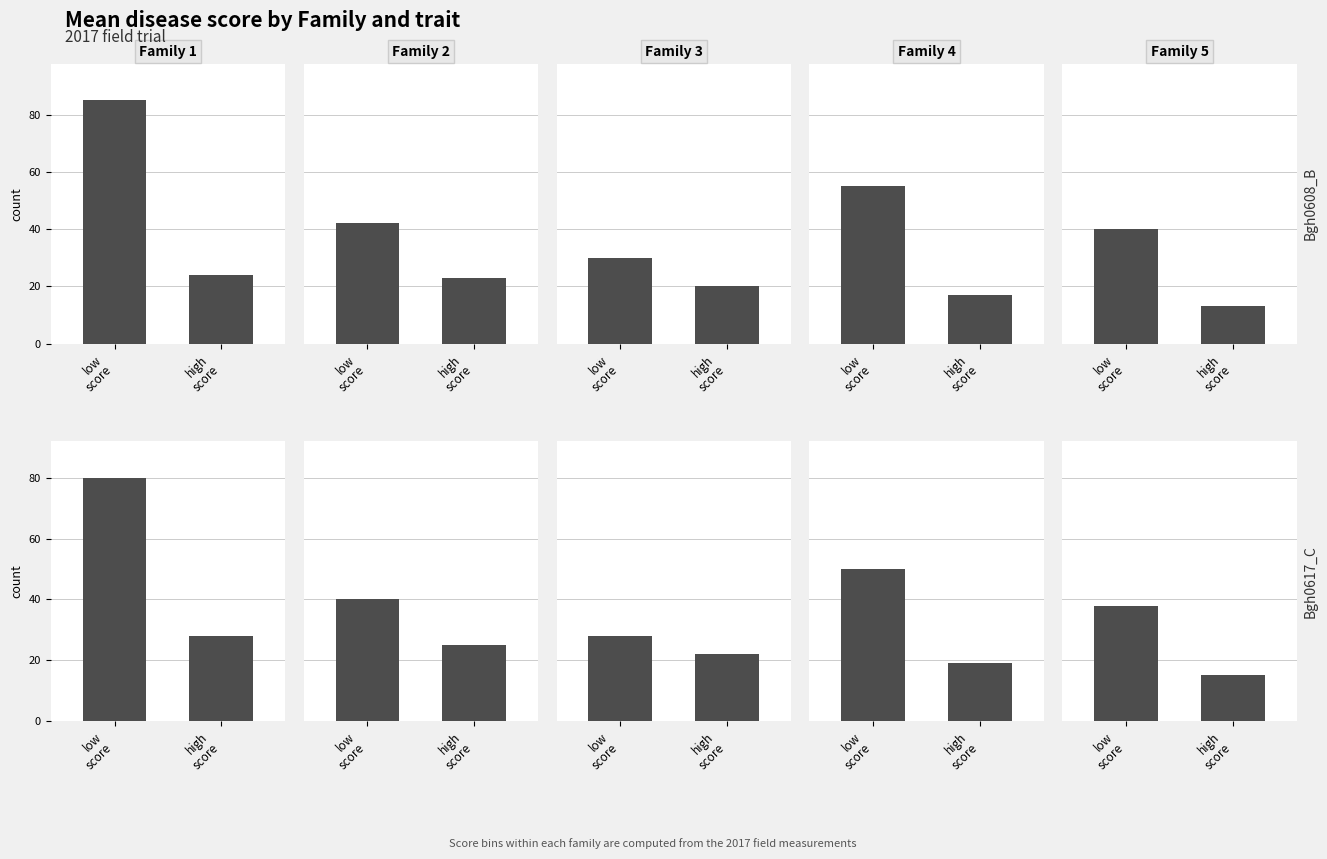

What is the label of the 1st bar from the left?

low
score